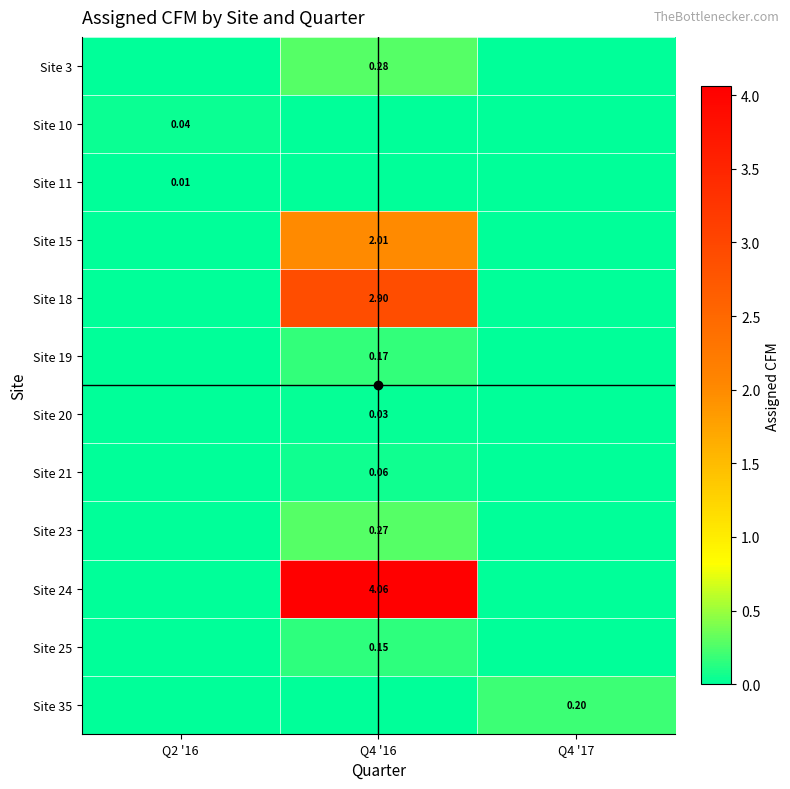

Is the value of Site 35 at Q4 '17 greater than the value of Site 21 at Q4 '16?

Yes